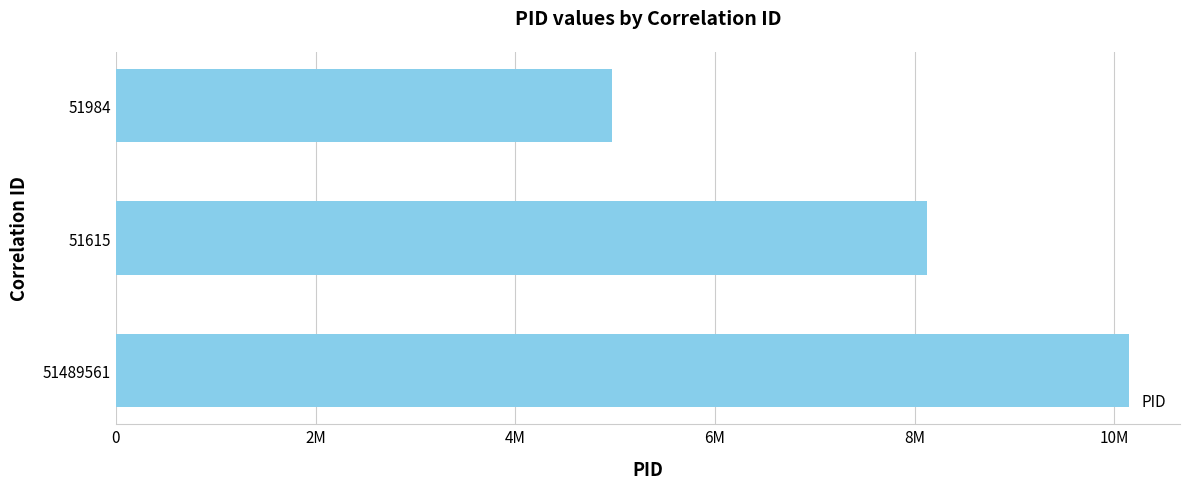

Are the bars horizontal?

Yes